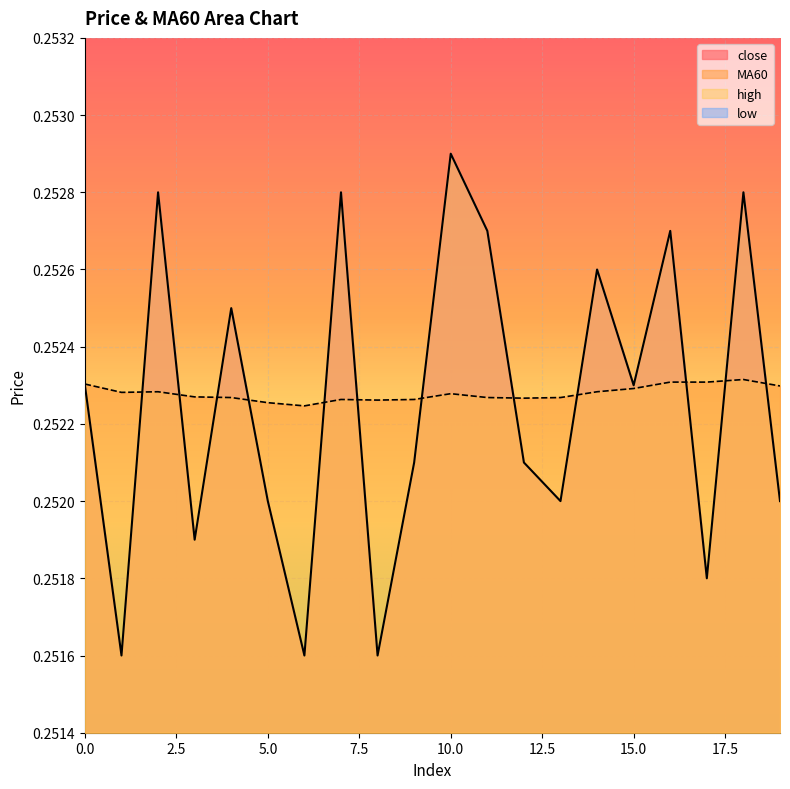

Rank the series at 10.0 from highest to lowest value.

close, MA60